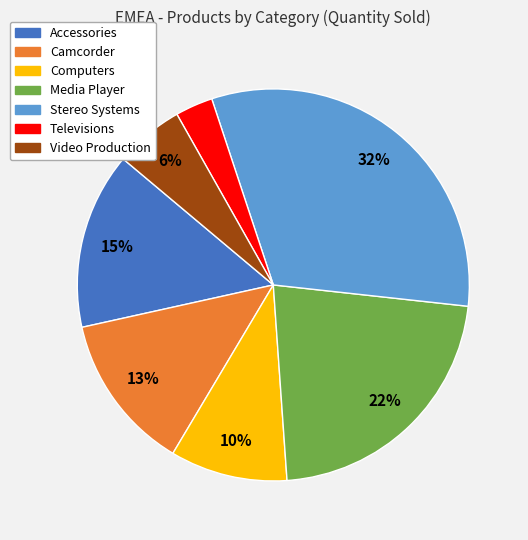

Which category has the biggest portion of the pie?

Stereo Systems